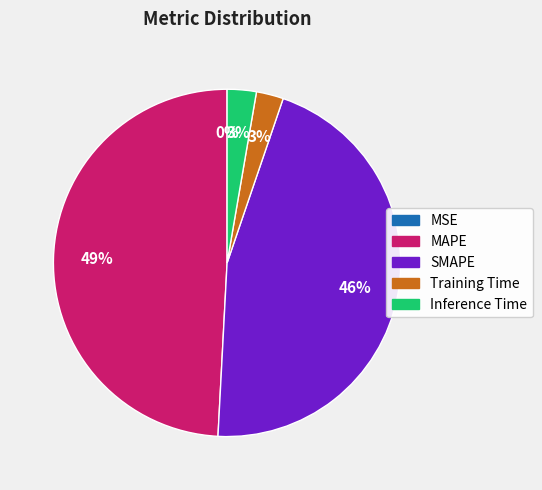

To the nearest percent, what percentage of the pie is Training Time?

3%